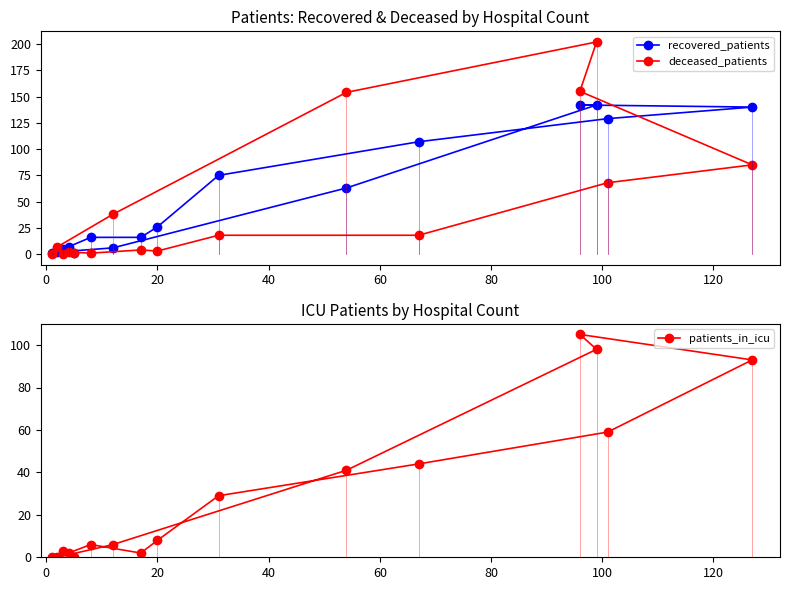

List the series in order of their peak value, lowest first.

patients_in_icu, recovered_patients, deceased_patients